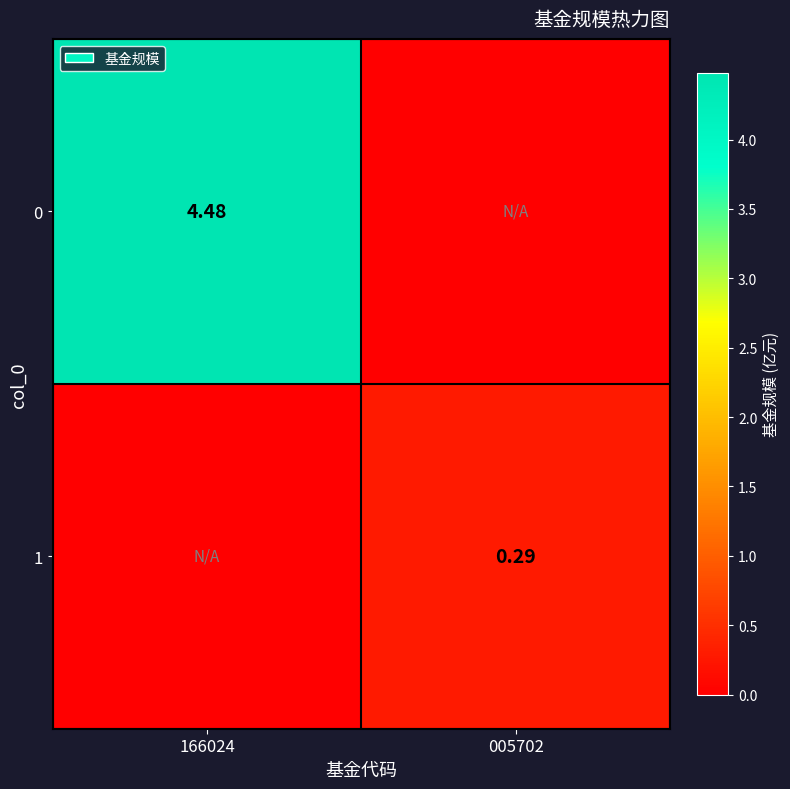

List the labels in order of 0 value, largest first.

166024, 005702